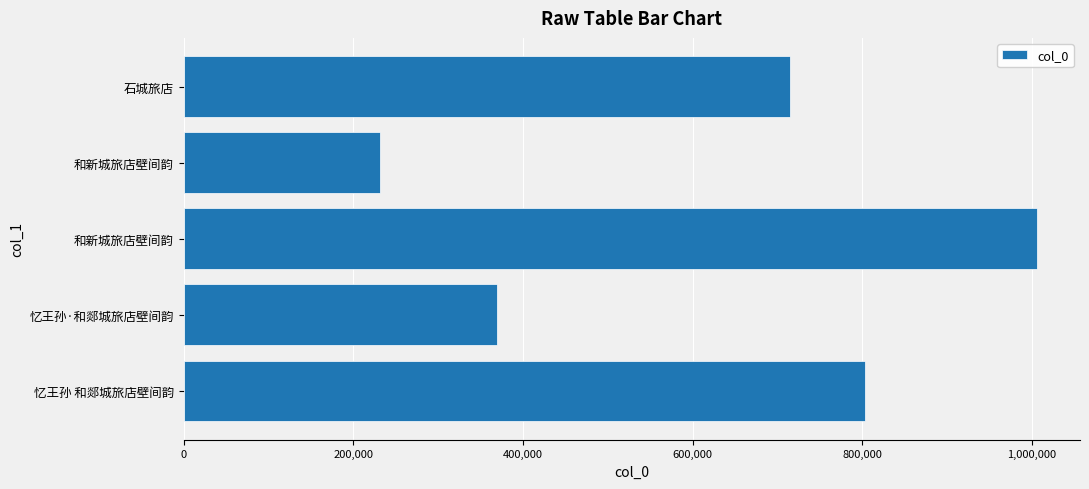

Count the number of data series in this chart.

1